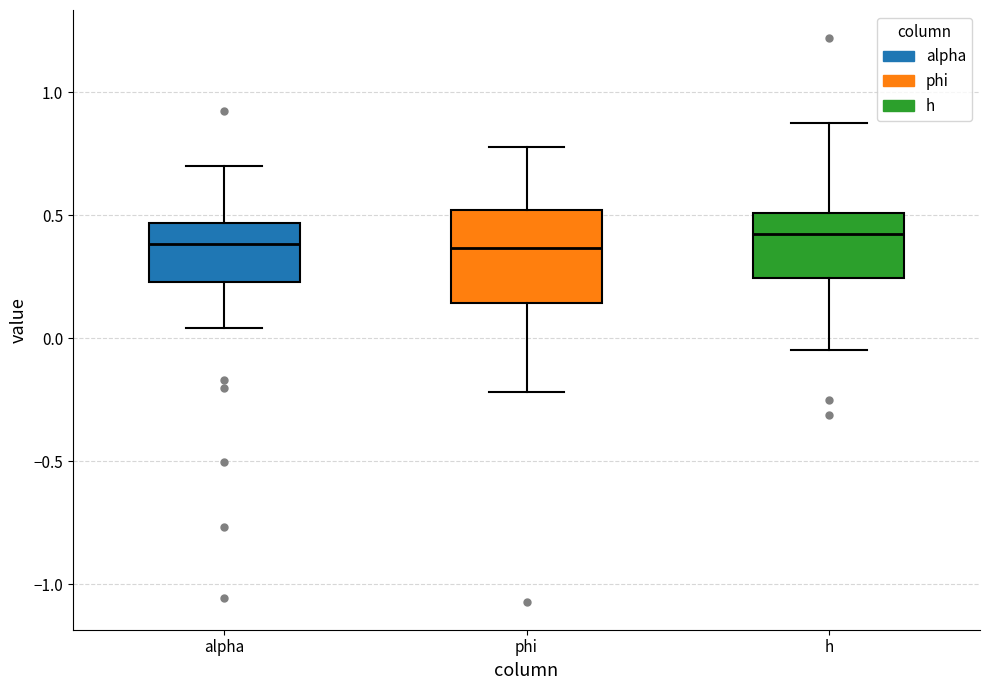

Reading left to right, read every box against the y-axis: the position of its median line, the range the box covers, and the ends of its whiskers. The values are not printed on the chart, so give them approximately, as read against the axis.

alpha: median 0.40, box 0.25 to 0.45, whiskers 0.05 to 0.70
phi: median 0.35, box 0.15 to 0.50, whiskers -0.20 to 0.80
h: median 0.40, box 0.25 to 0.50, whiskers -0.05 to 0.85